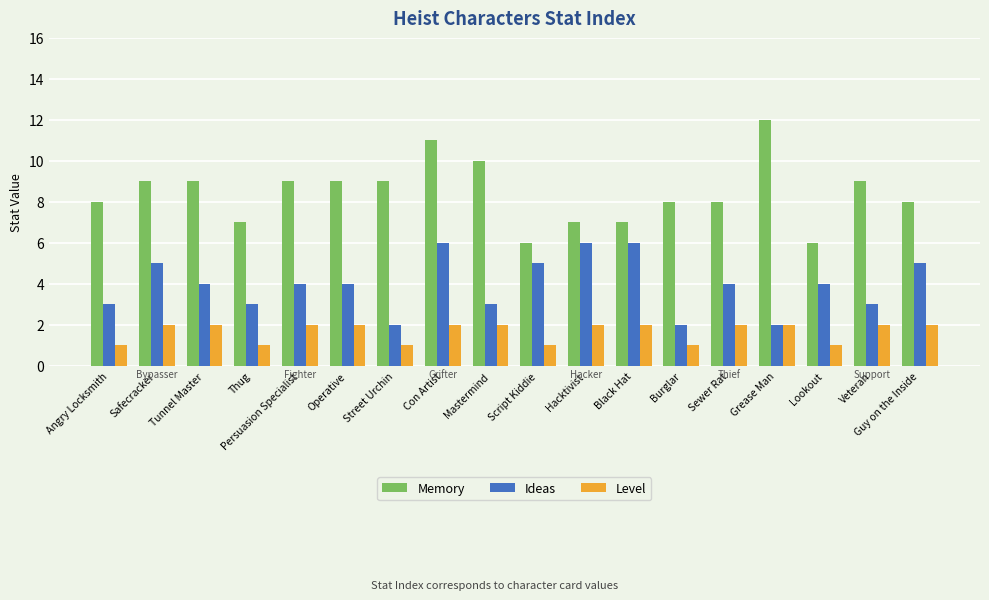

Which series has the largest total across all categories?

Memory